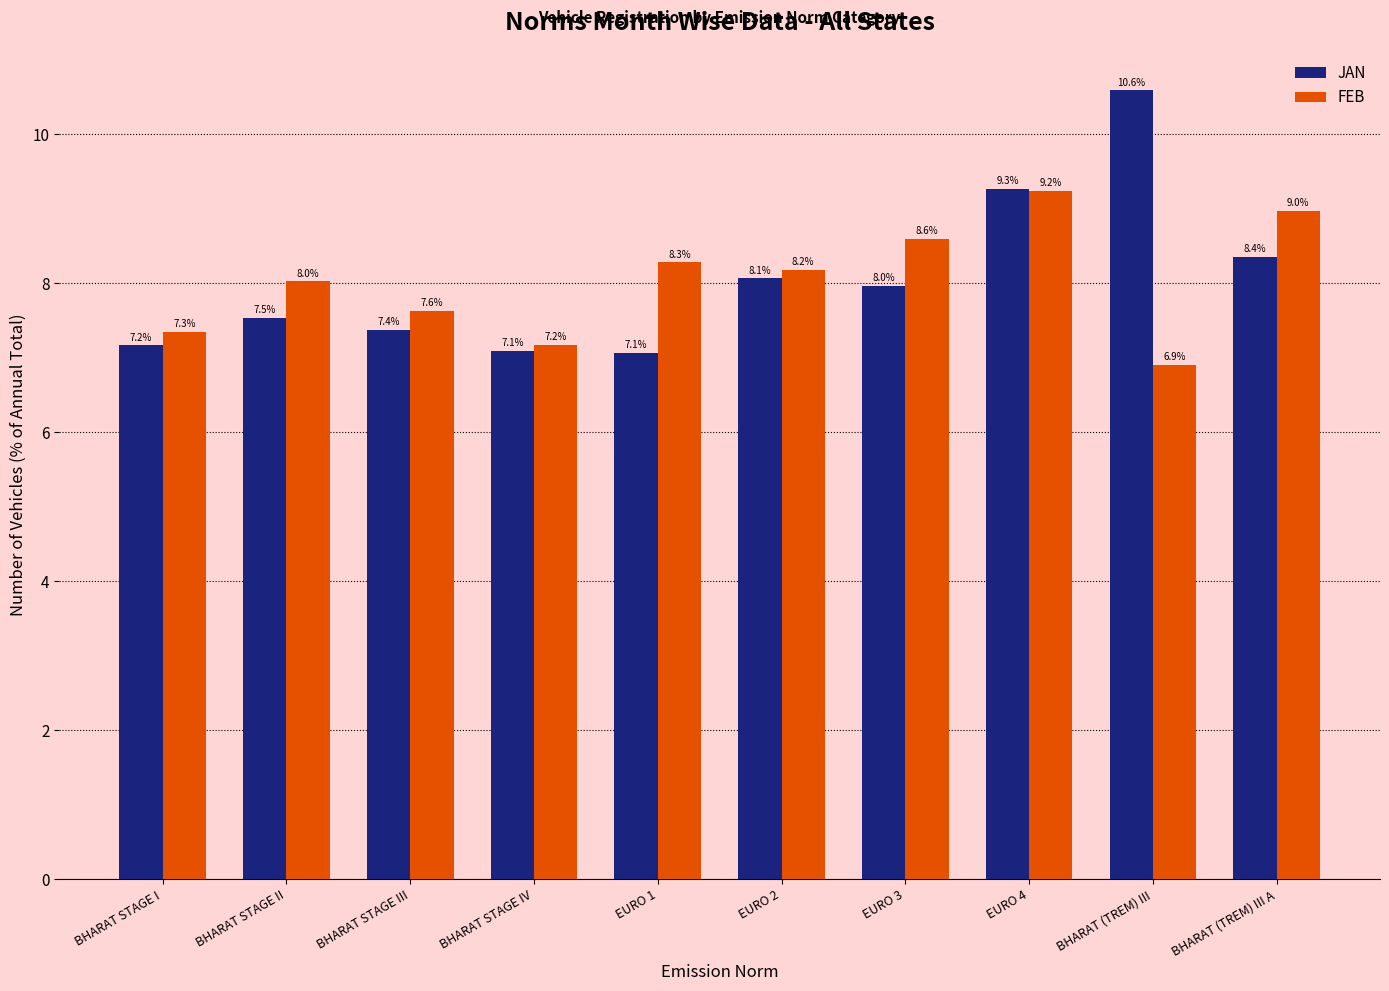

How many distinct data groups are displayed?

2